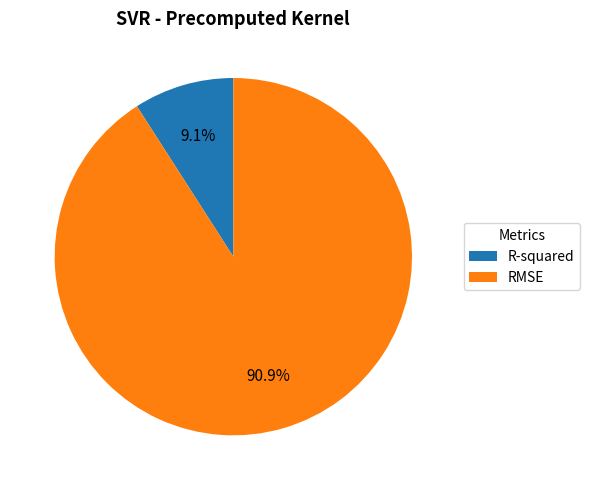

To the nearest percent, what percentage of the pie is RMSE?

91%